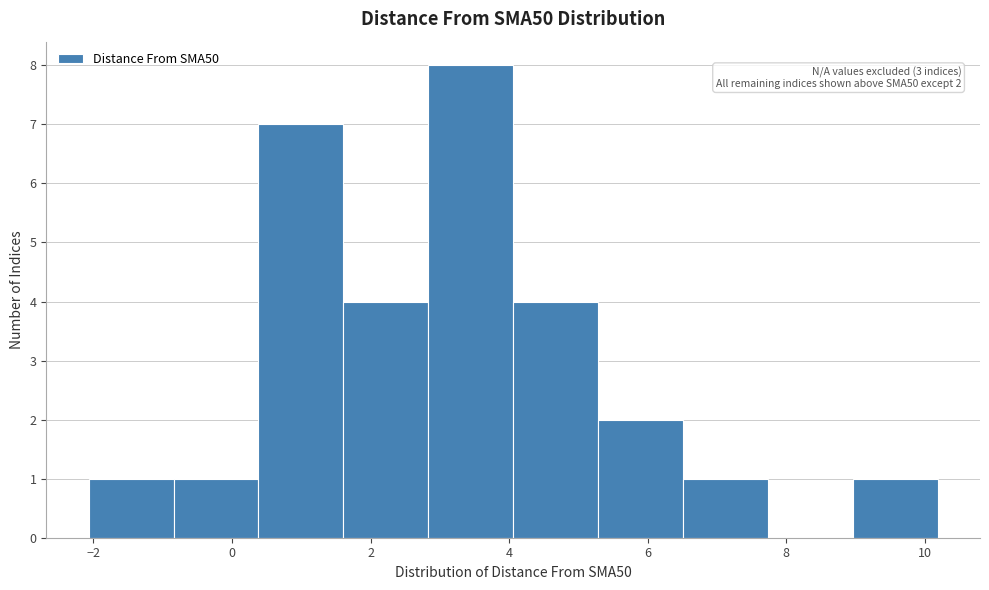

Which range on the x-axis has the tallest bar?

2.8 to 4.0